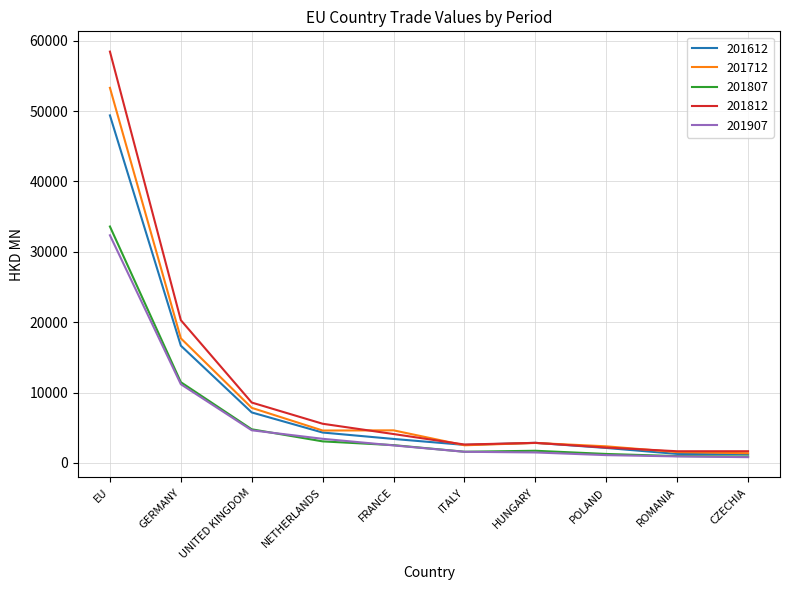

What is the difference between the highest and lowest values at NETHERLANDS?

2504.7